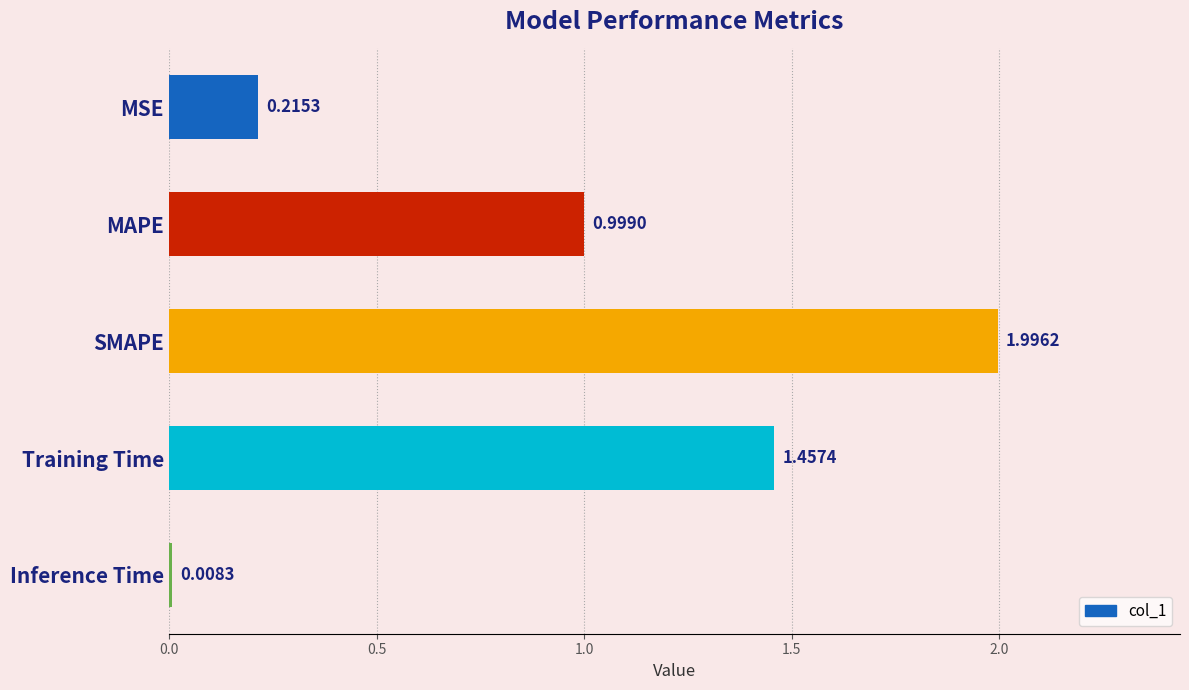

List the labels in order of value, smallest first.

Inference Time, MSE, MAPE, Training Time, SMAPE